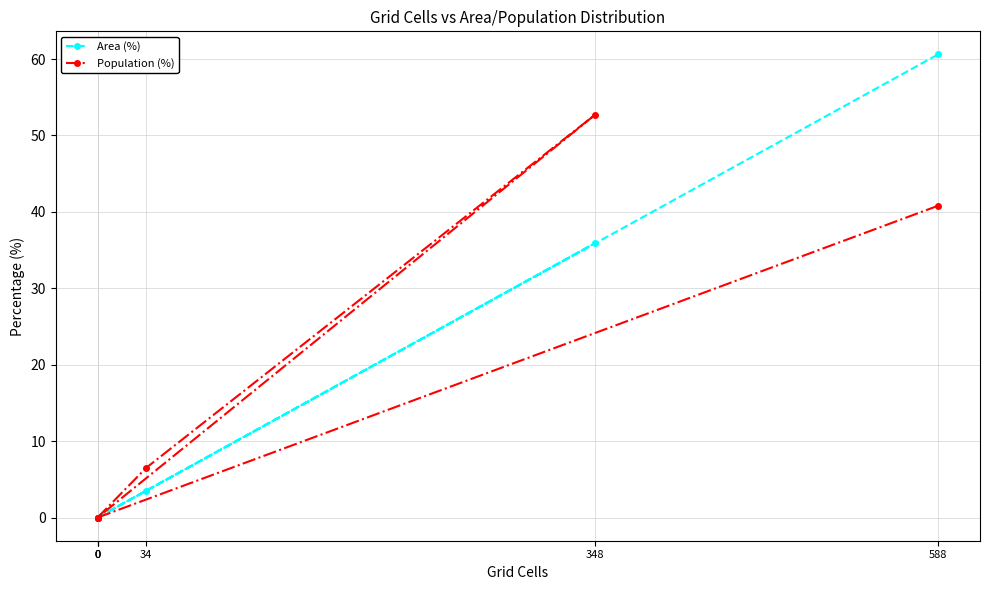

True or false: Population (%) has a value of 6.5 at 34.

True